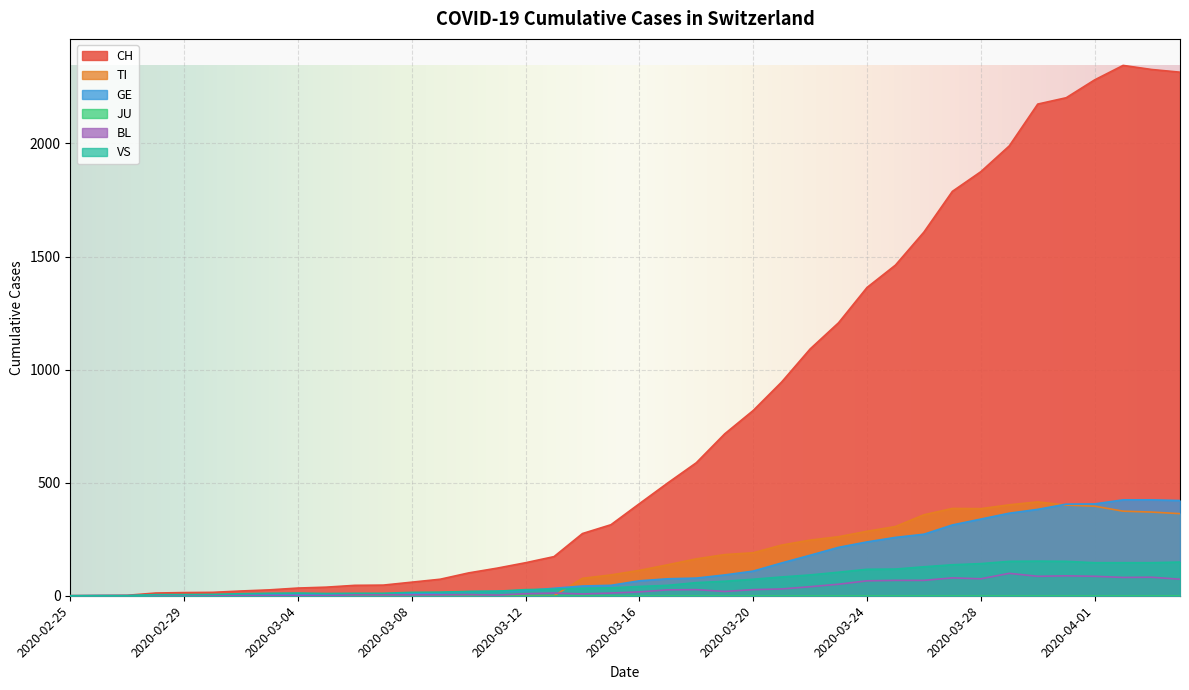

At which category does the chart reach its peak across all series?

2020-04-02